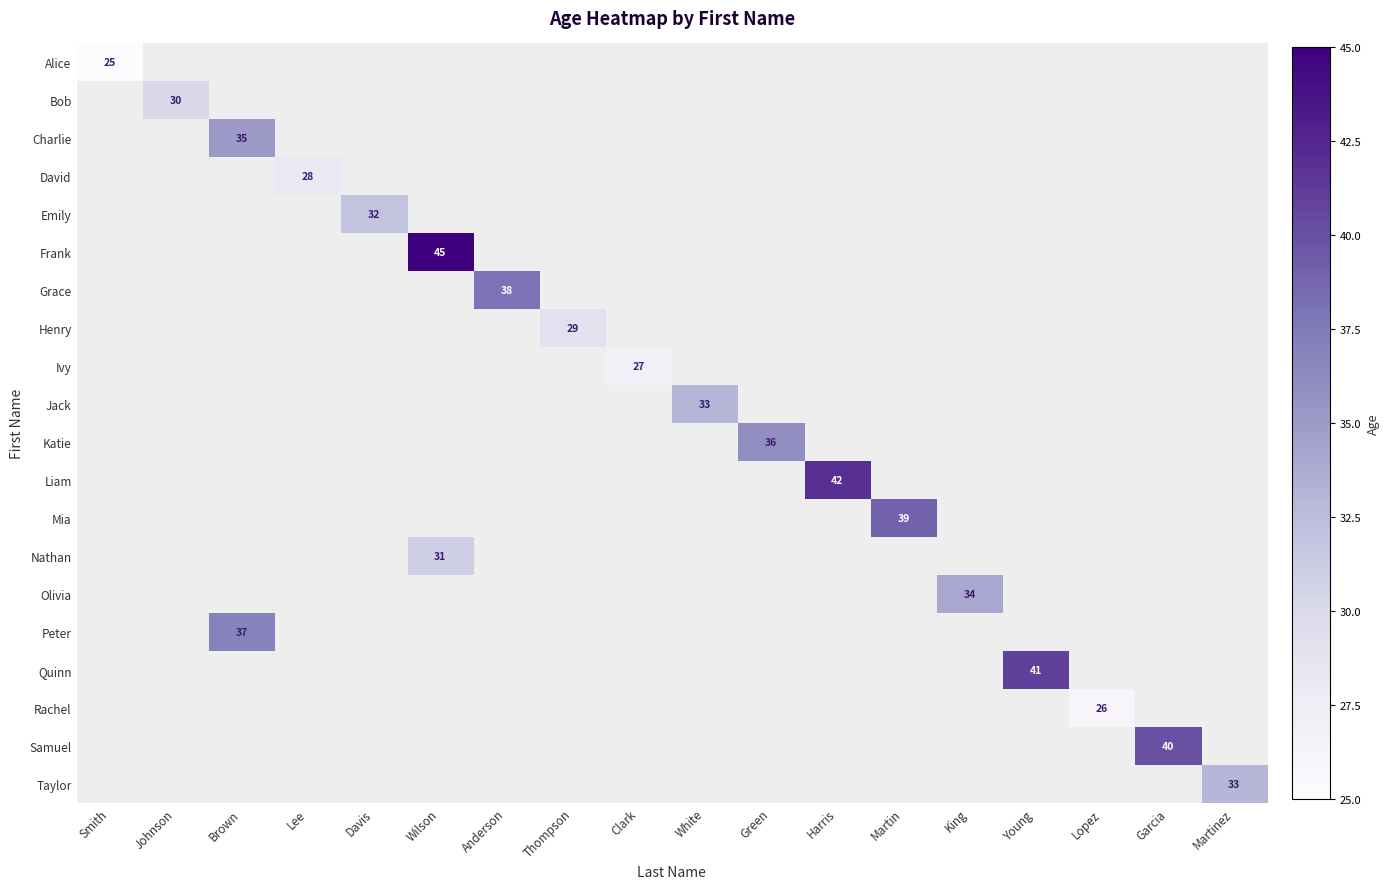

What is the maximum value shown in the chart?

45.0